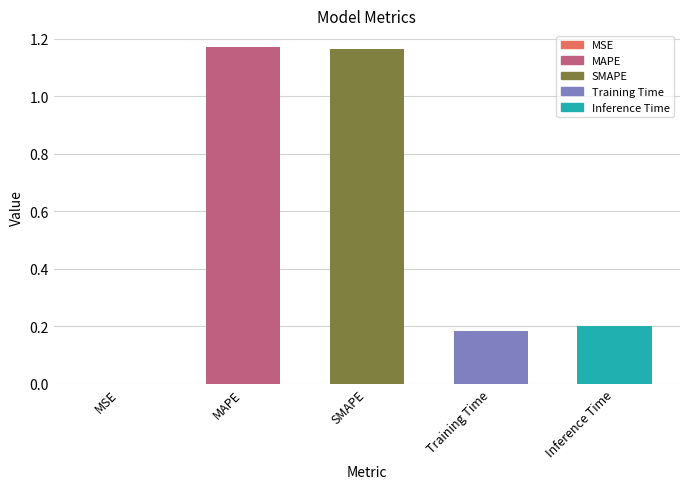

The value at Inference Time is 0.1. True or false?

False